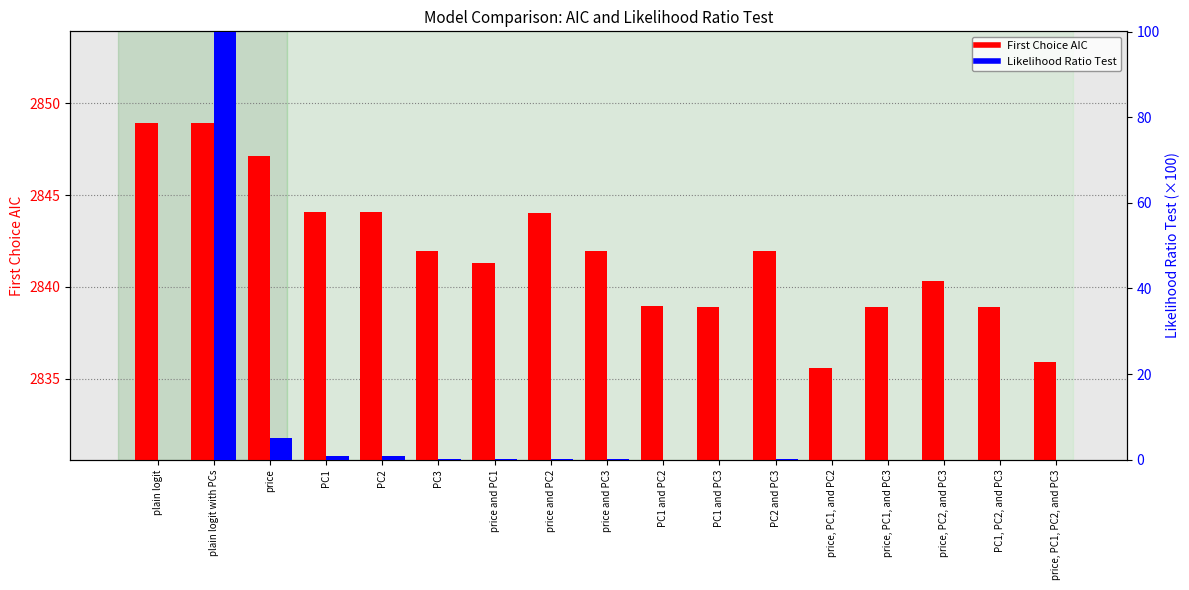

What are all the series names shown in the legend?

First Choice AIC, Likelihood Ratio Test